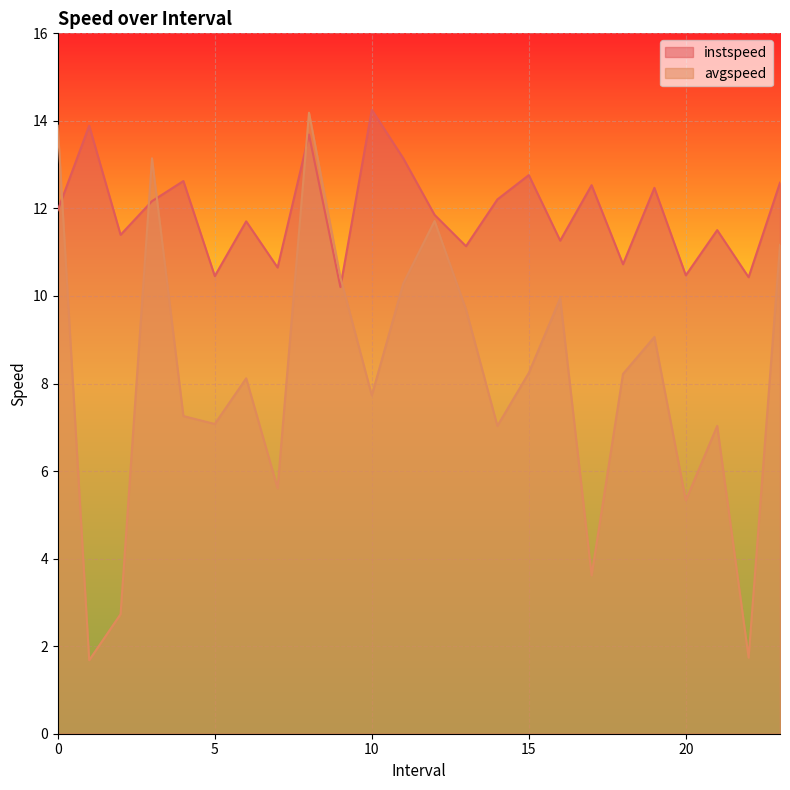

At 19.0, list the series in order from smallest to largest.

avgspeed, instspeed